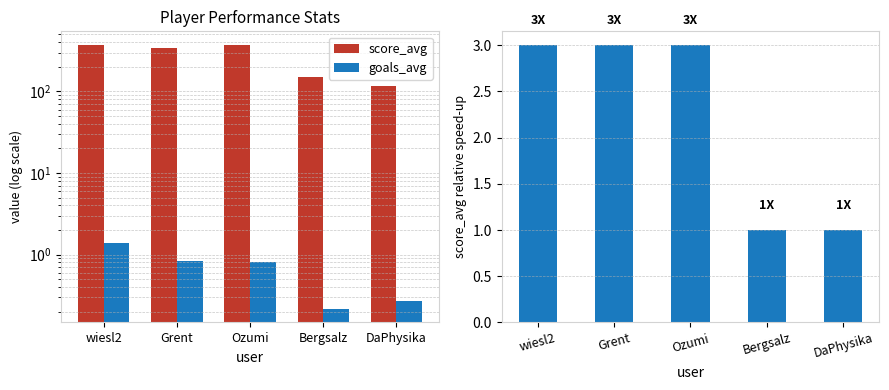

Which series has the largest total across all categories?

score_avg